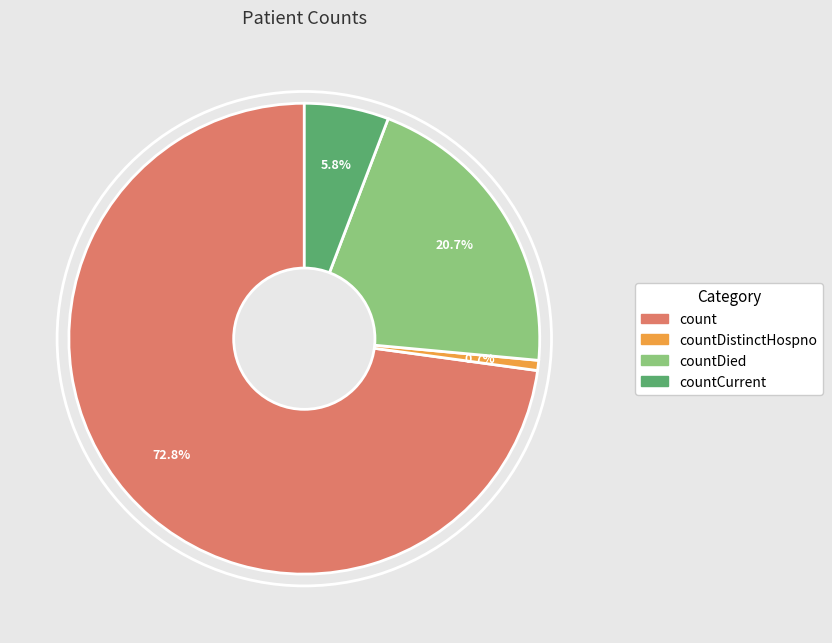

Does any single category account for the majority?

Yes